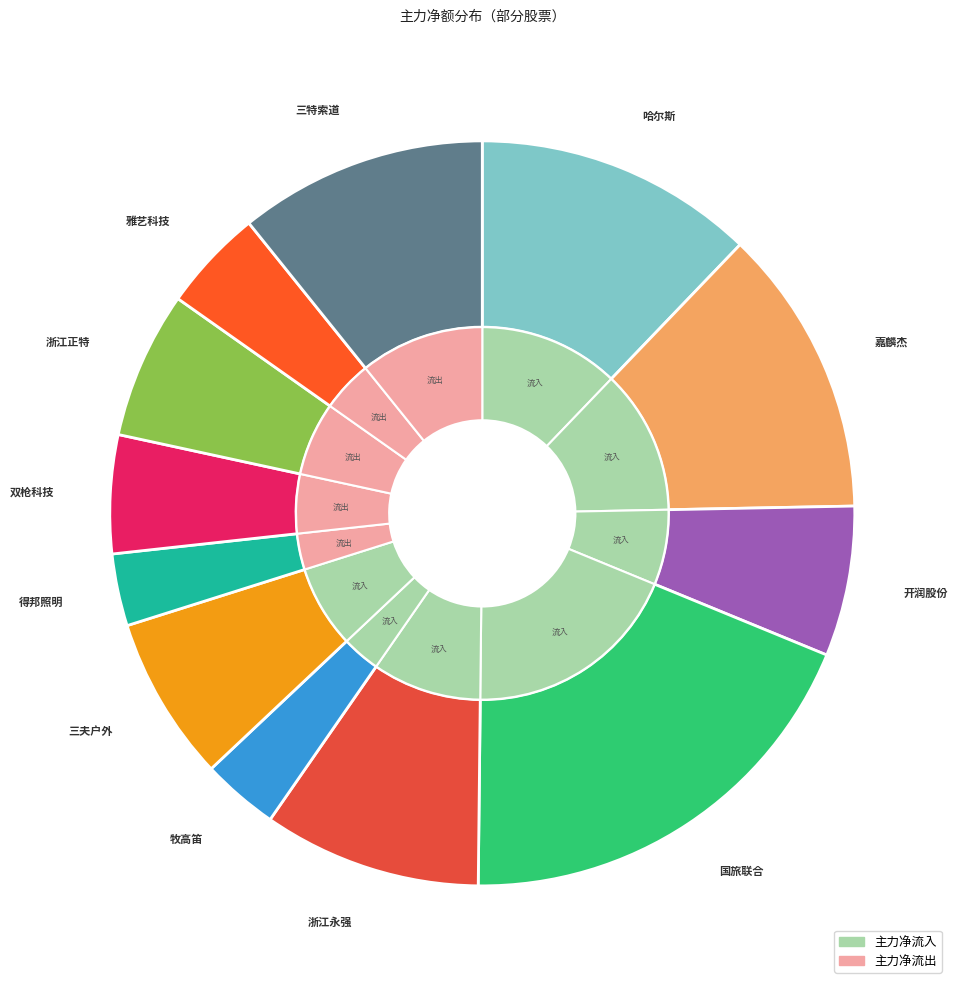

Which has a higher value, 双枪科技 or 开润股份?

开润股份